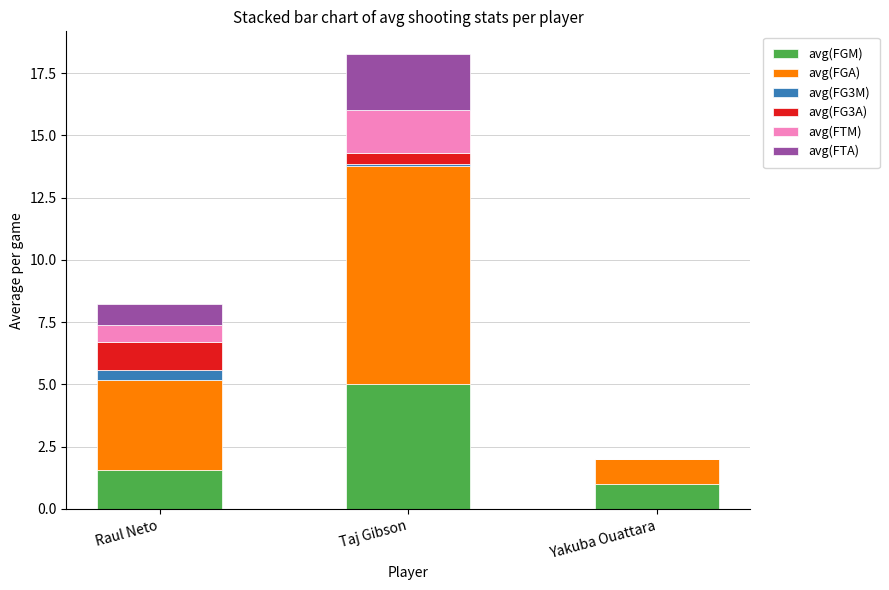

What is the highest value of the avg(FGM) series?

5.0